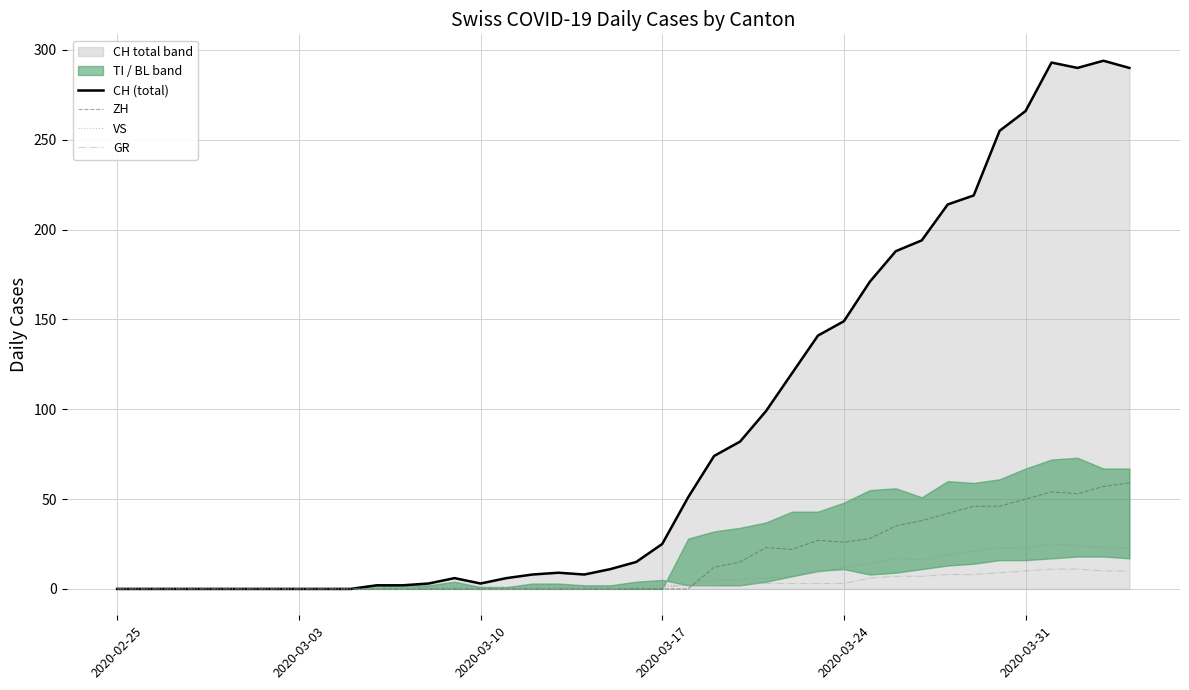

In ZH, how many points are higher than both neighbors (excluding endpoints)?

3